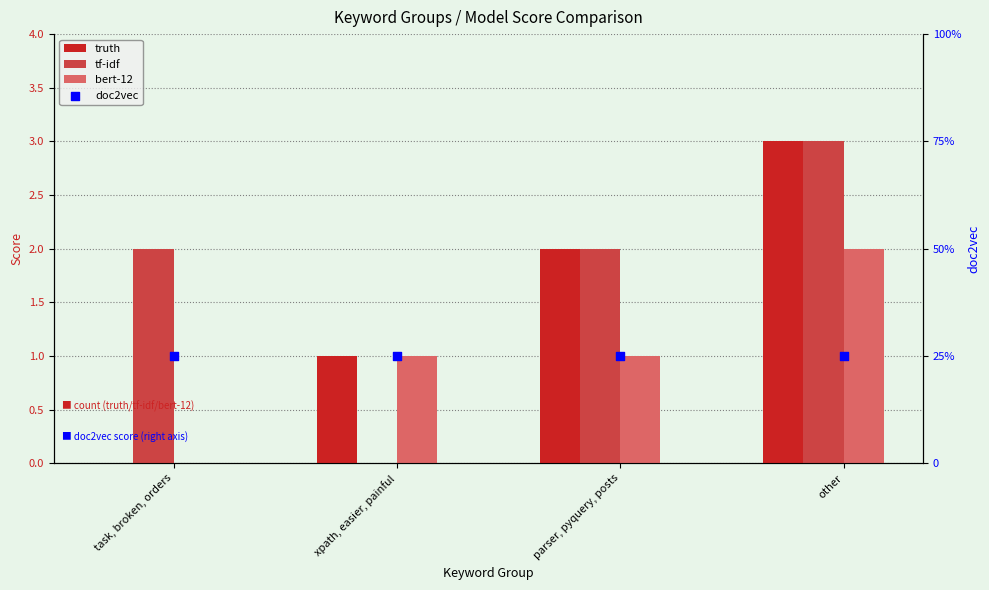

Which series contains the highest Y value?

truth